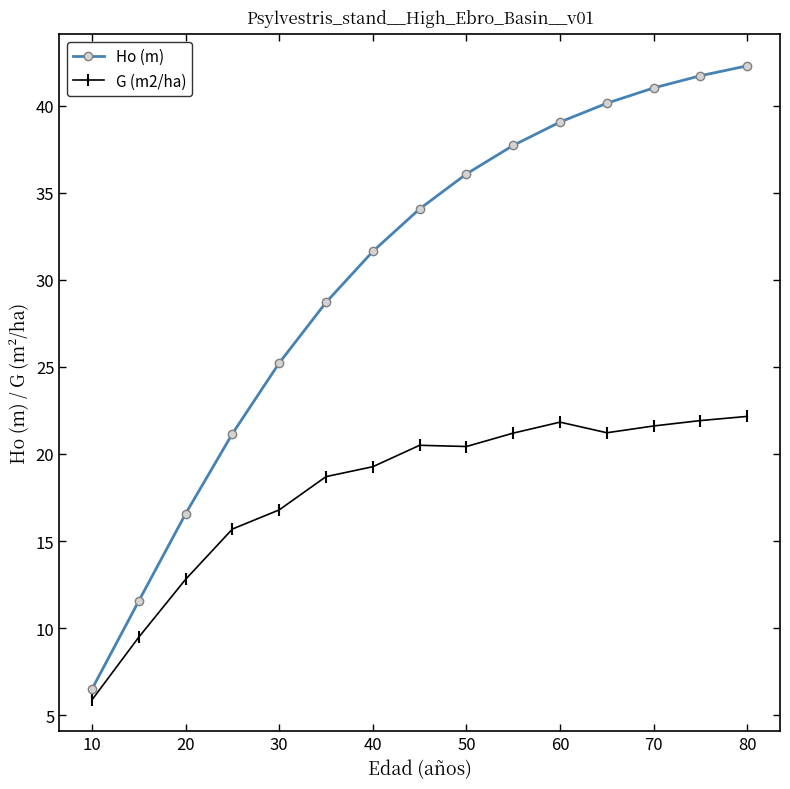

Which series has the largest total across all categories?

Ho (m)